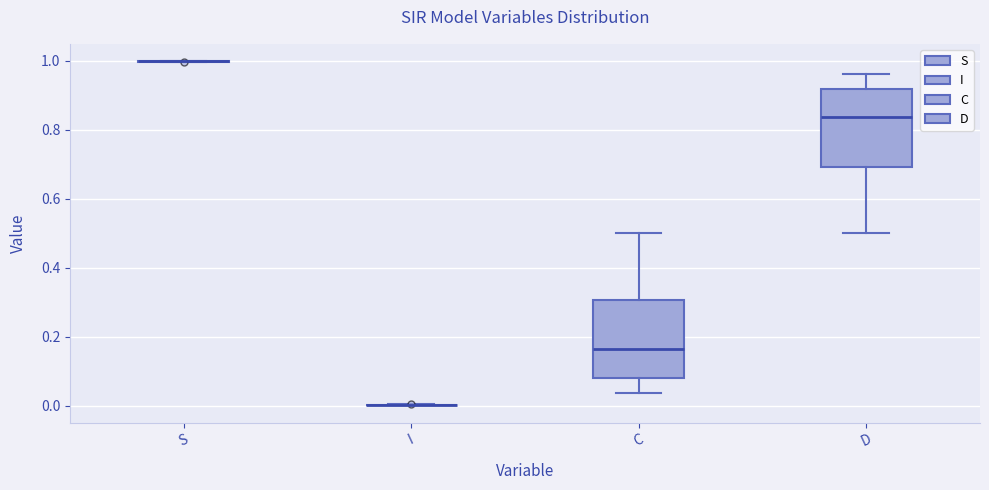

Reading left to right, read every box against the y-axis: the position of its median line, the range the box covers, and the ends of its whiskers. The values are not printed on the chart, so give them approximately, as read against the axis.

S: box collapsed to a line at 1.00, whiskers 1.00 to 1.00
I: box collapsed to a line at 0.00, whiskers 0.00 to 0.00
C: median 0.16, box 0.08 to 0.30, whiskers 0.04 to 0.50
D: median 0.84, box 0.70 to 0.92, whiskers 0.50 to 0.96